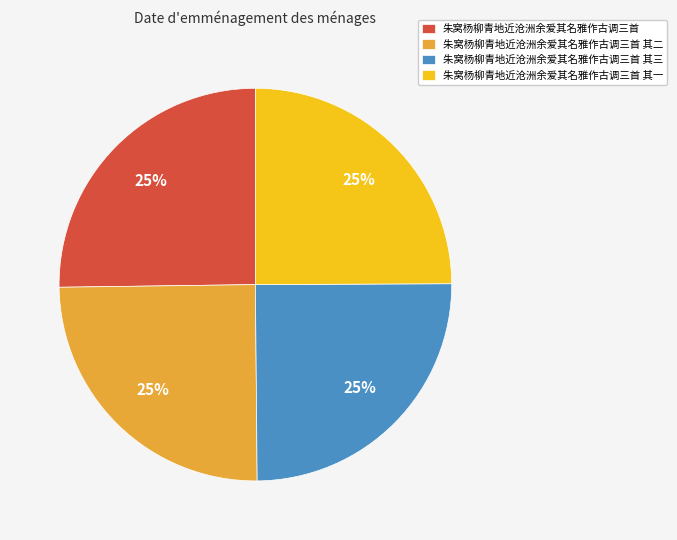

To the nearest percent, what portion does 朱窝杨柳青地近沧洲余爱其名雅作古调三首 represent?

25%